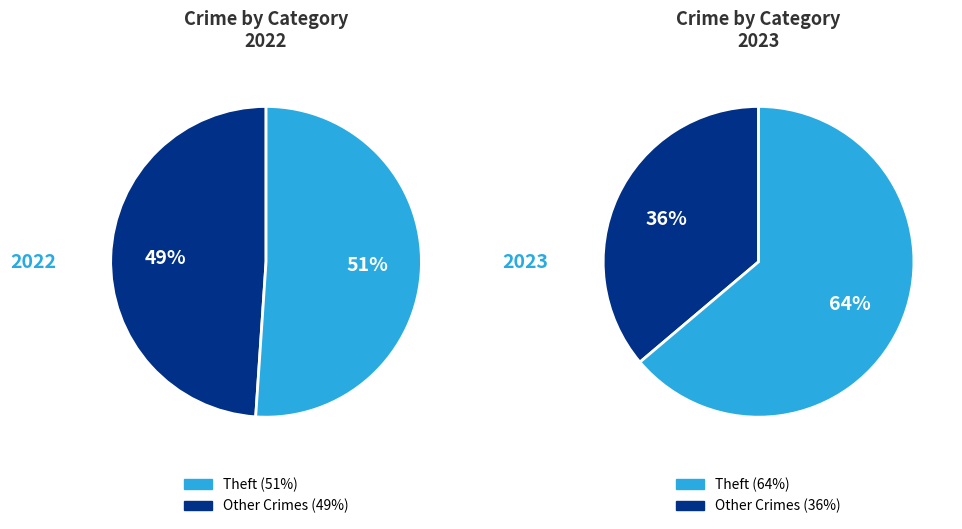

Rank the series by their maximum value, from highest to lowest.

values_2023, values_2022